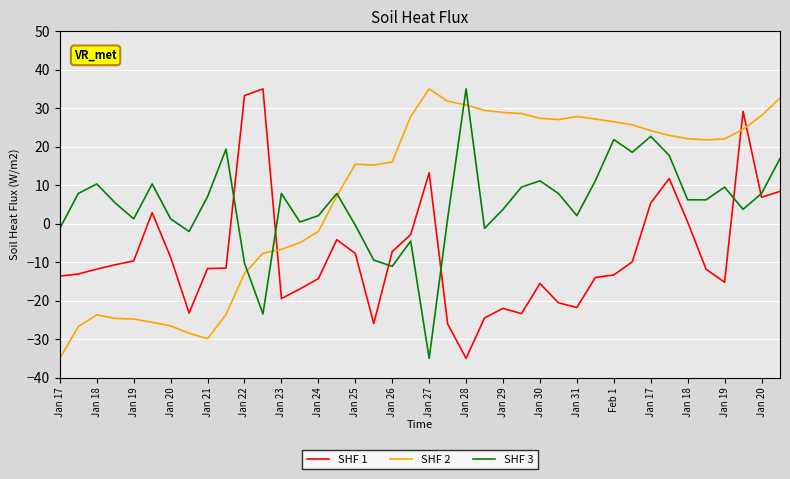

What is the maximum value shown in the chart?

35.0